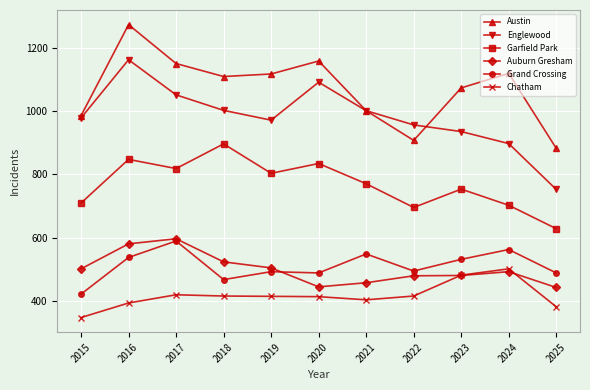

What is the spread (max minus min) of values at 2025?

501